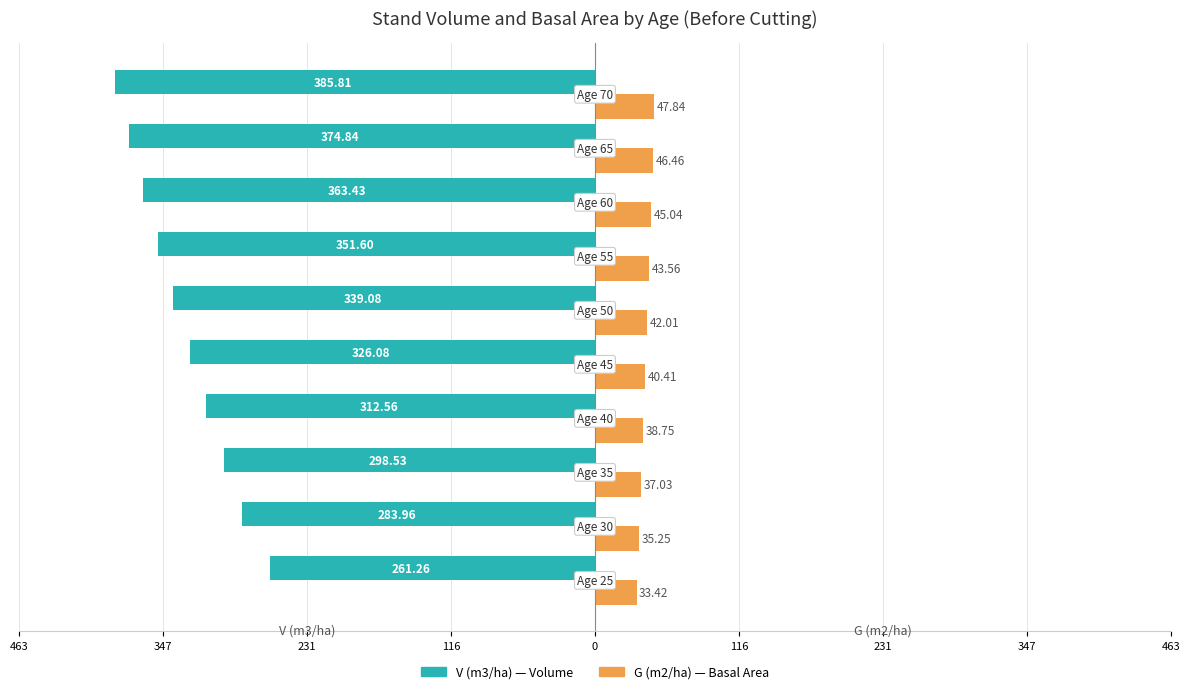

Reading right to left, transcribe all the data shown in this chart.

V (m3/ha): -385.8	-374.8	-363.4	-351.6	-339.1	-326.1	-312.6	-298.5	-284.0	-261.3
G (m2/ha): 47.8	46.5	45.0	43.6	42.0	40.4	38.8	37.0	35.2	33.4